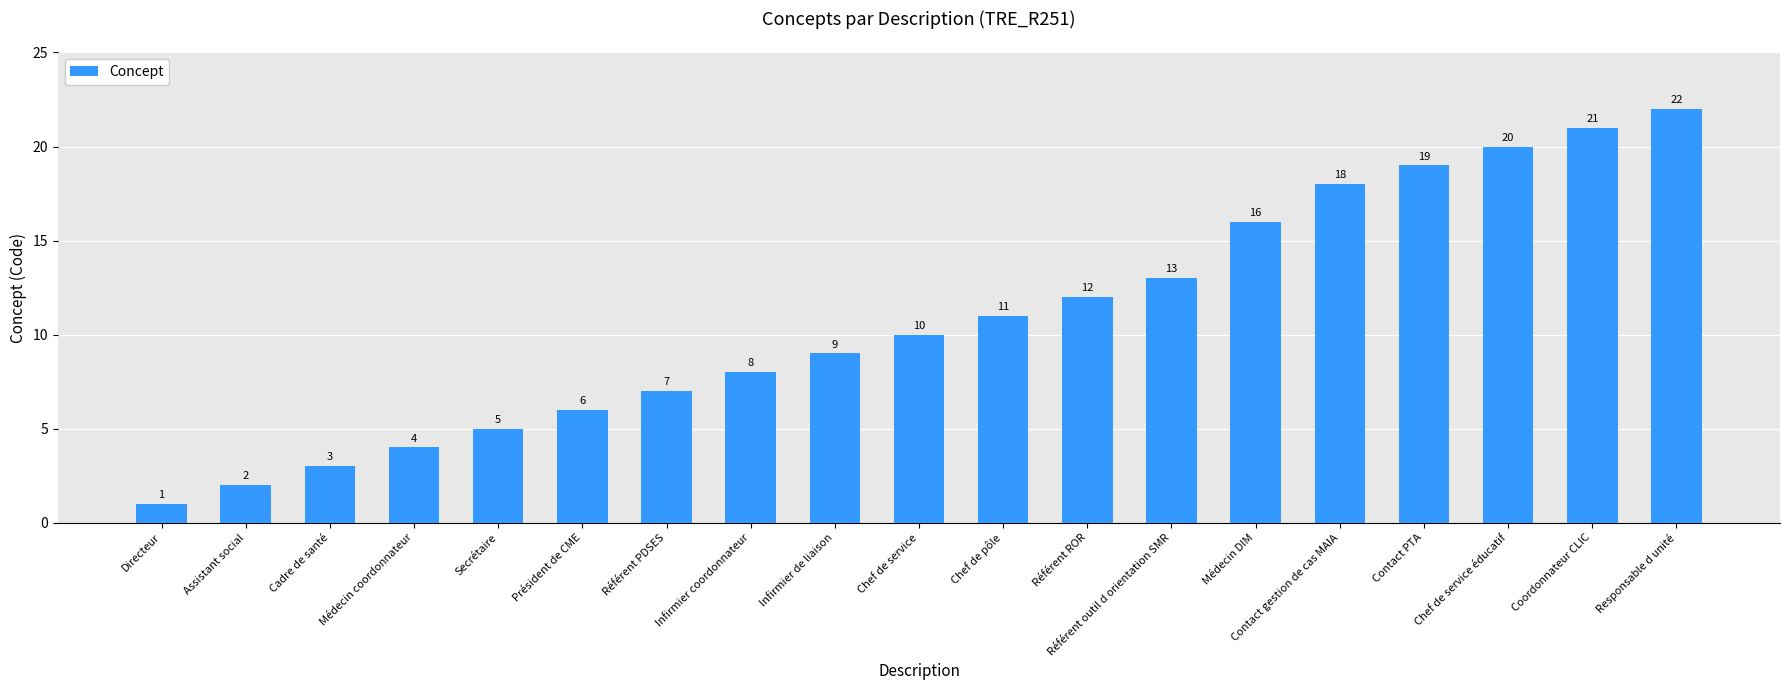

What is the average value?

11